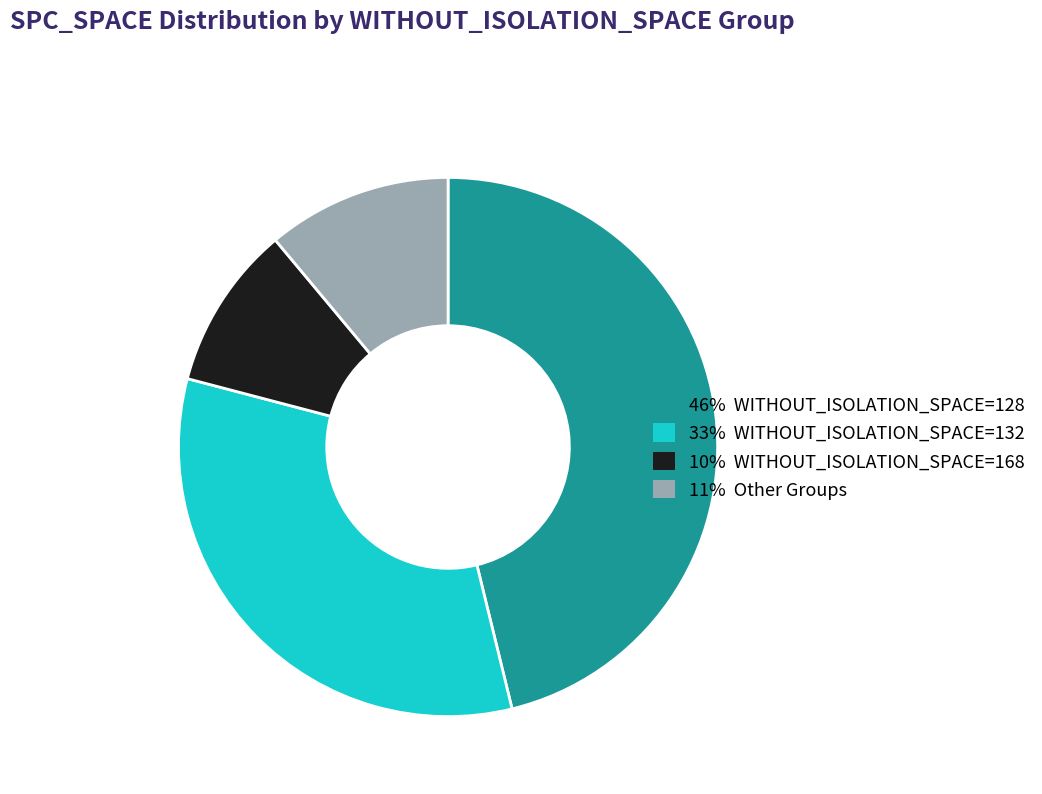

Count the number of slices in the pie.

4